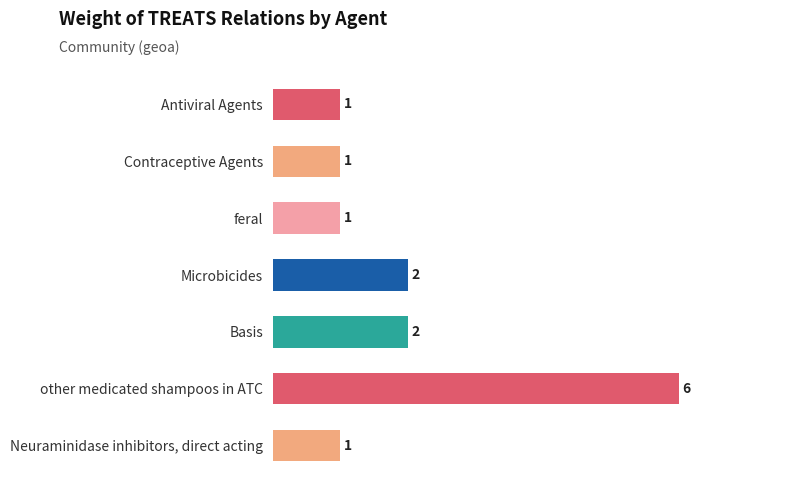

True or false: the data shows 1 at Basis.

False